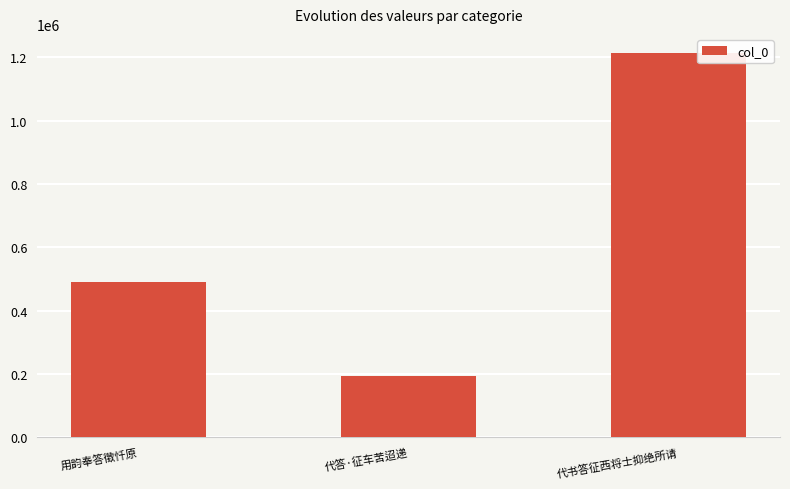

How many values are below 490022?

1